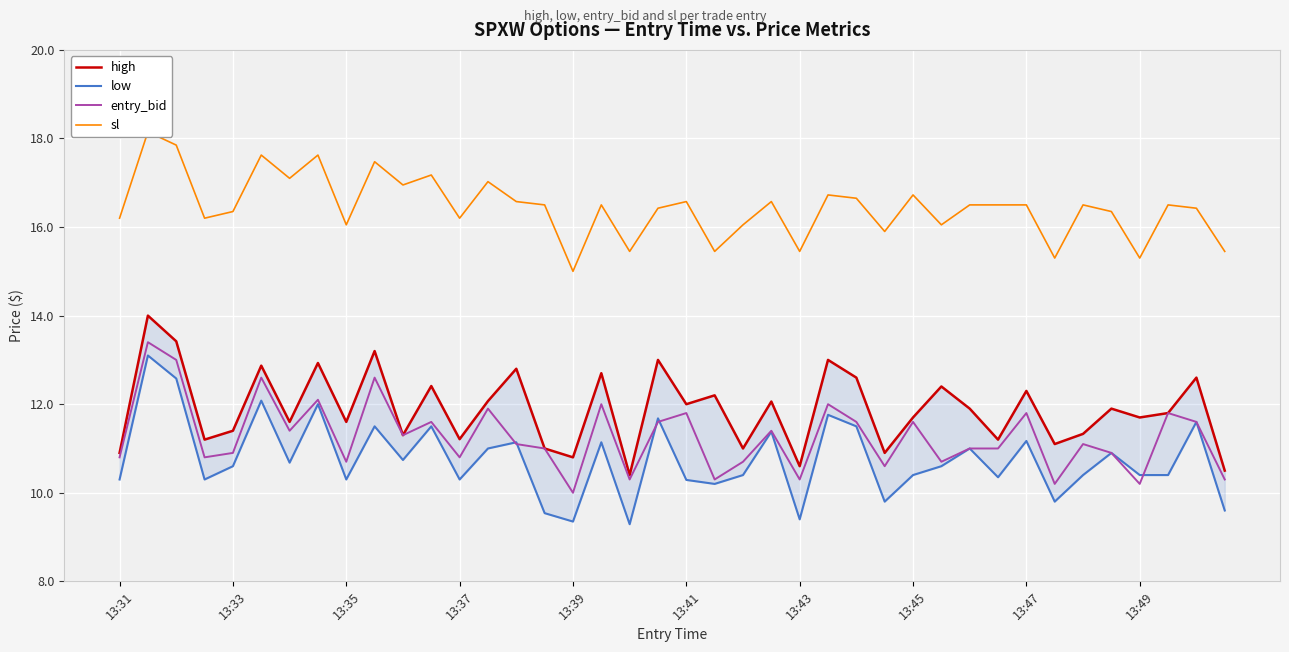

True or false: low has a value of 2.9 at 13:45.

False